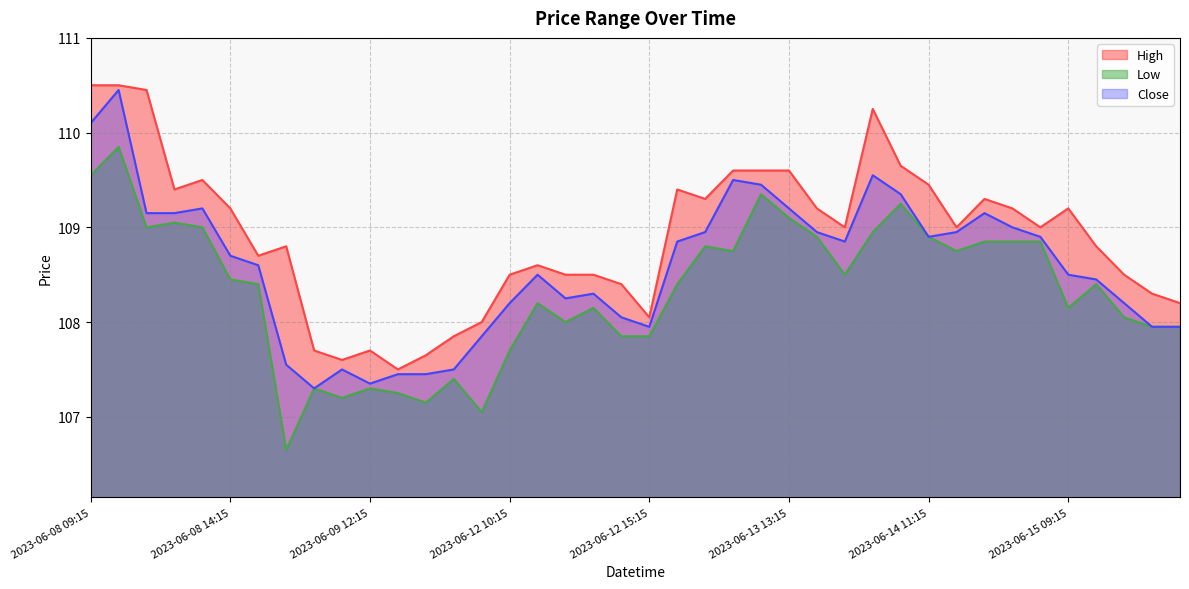

At which category is the sum across all series the highest?

2023-06-08 10:15